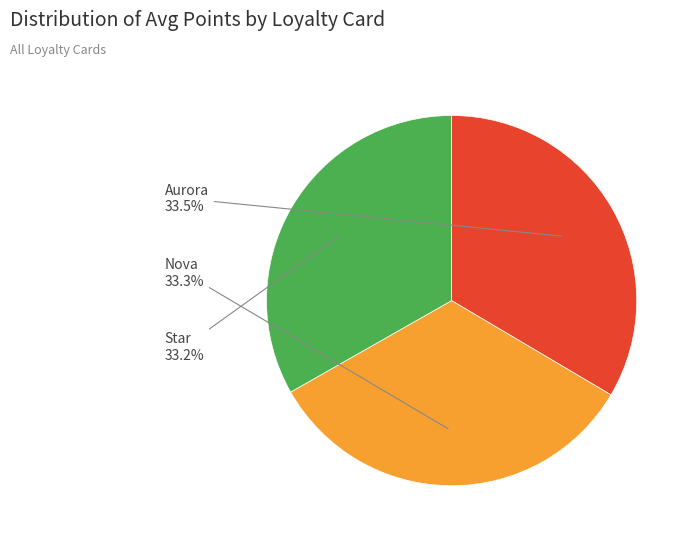

Is it true that Star is 40% of the pie?

False